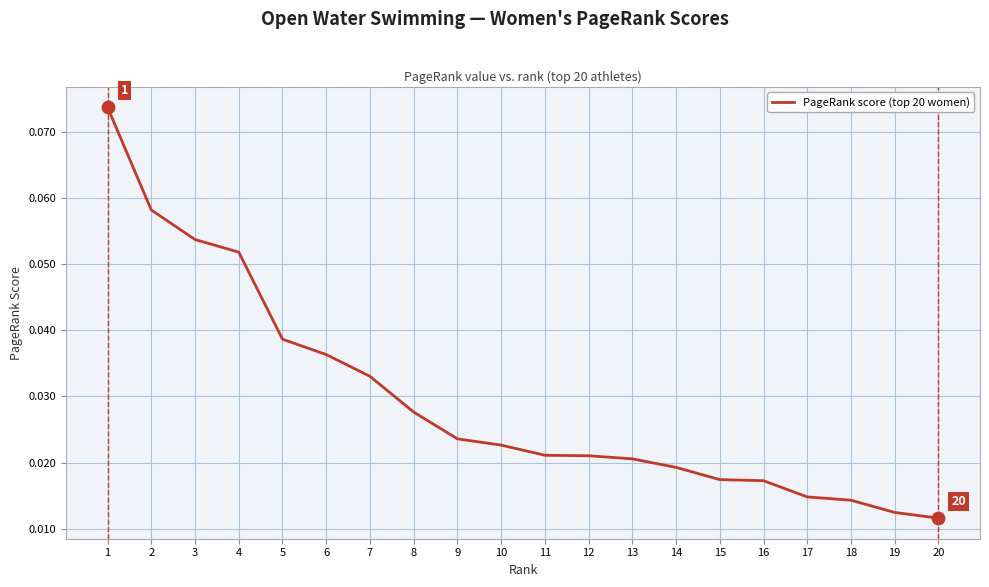

Which has a higher value, 6 or 20?

6